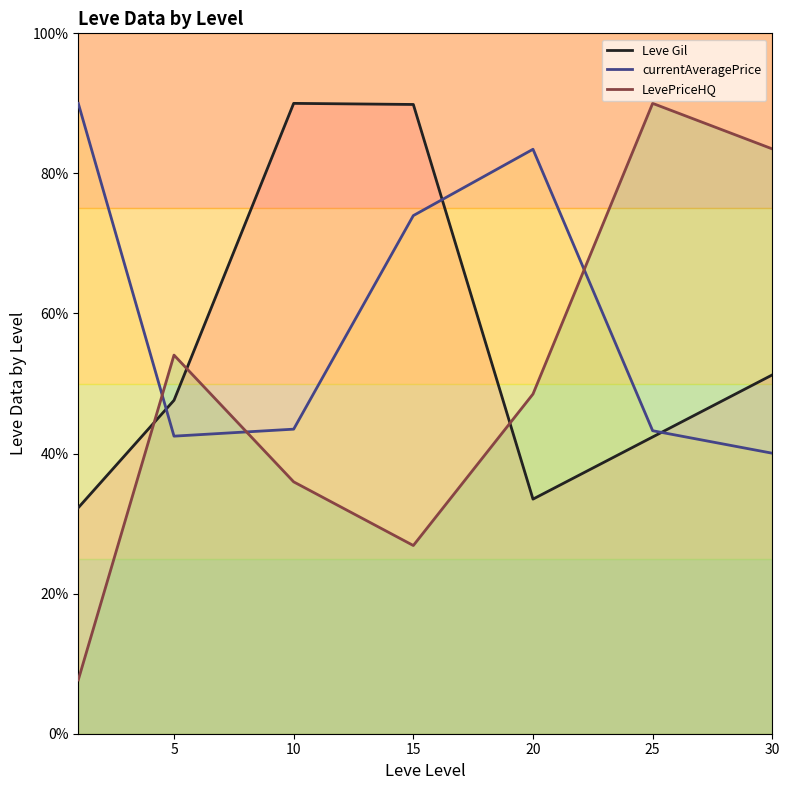

List the series in order of their peak value, lowest first.

Leve Gil, currentAveragePrice, LevePriceHQ